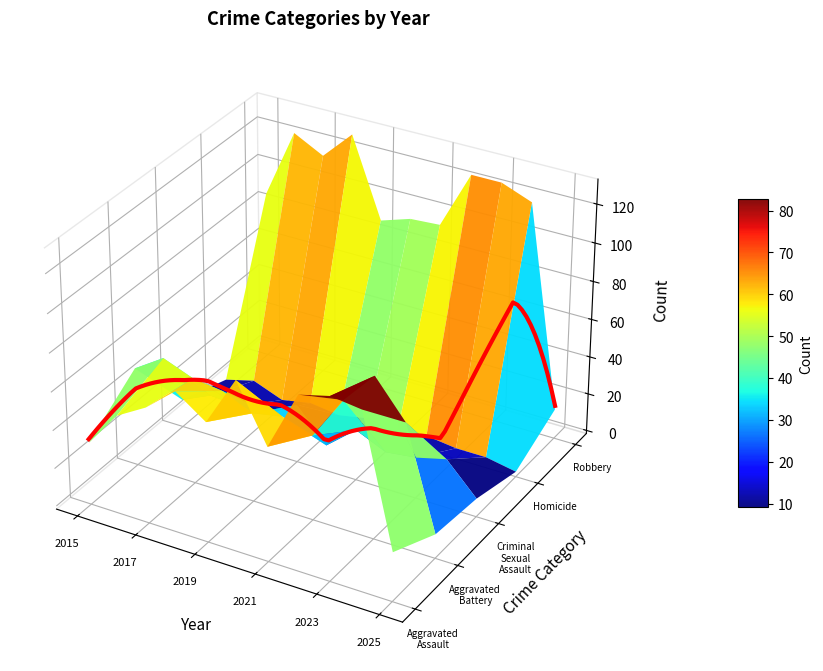

At which category is the sum across all series the highest?

2023